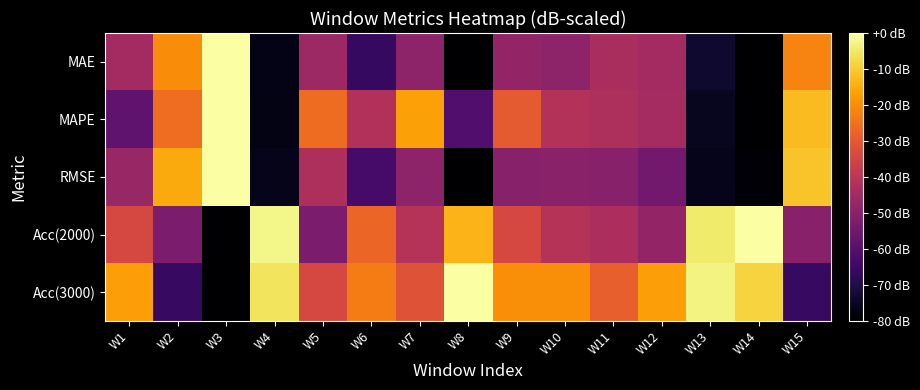

Which has a higher value, W5 or W2?

W2